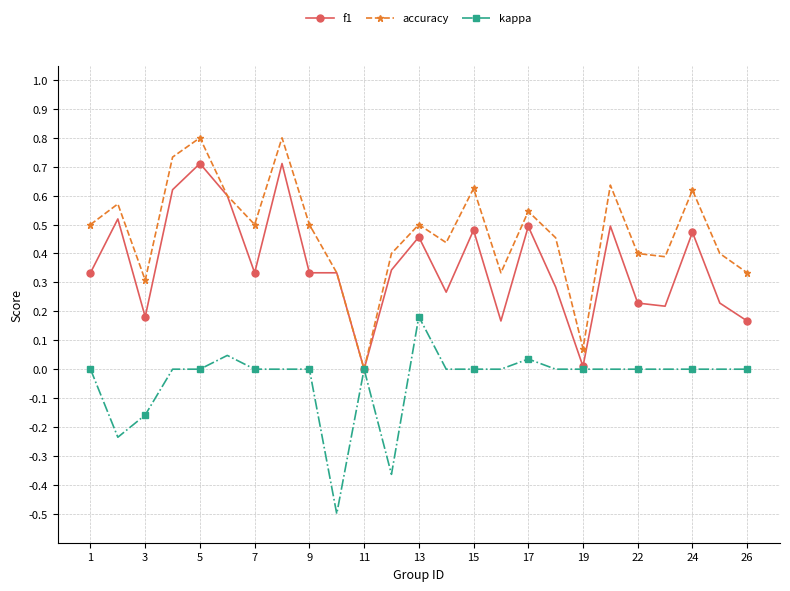

How many interior local valleys does the accuracy series have?

7